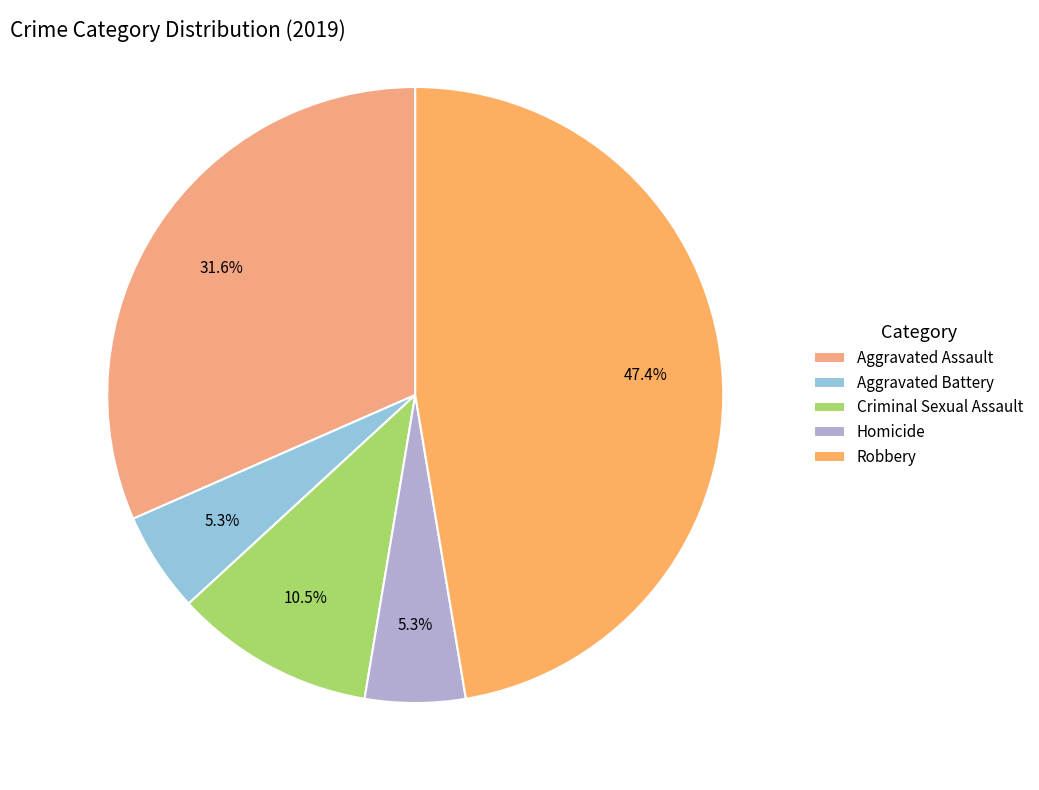

To the nearest percent, what is the average slice percentage?

20%